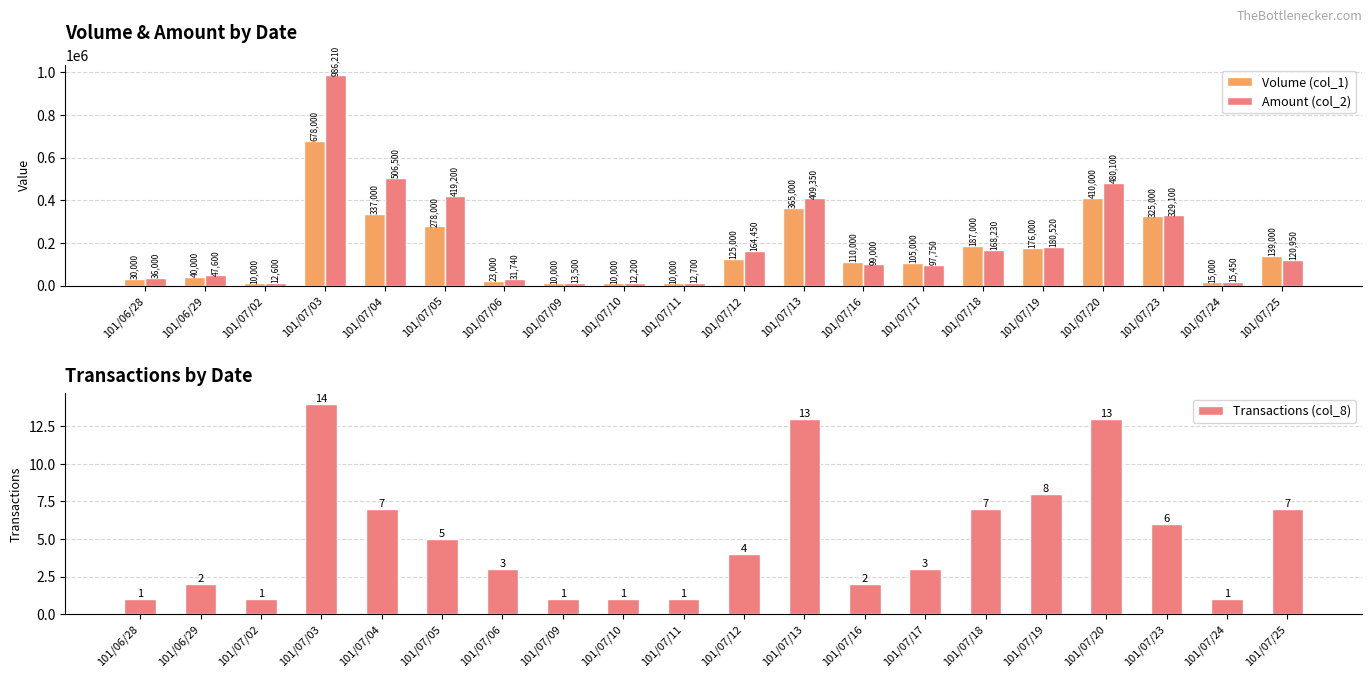

How many series are shown in this chart?

3